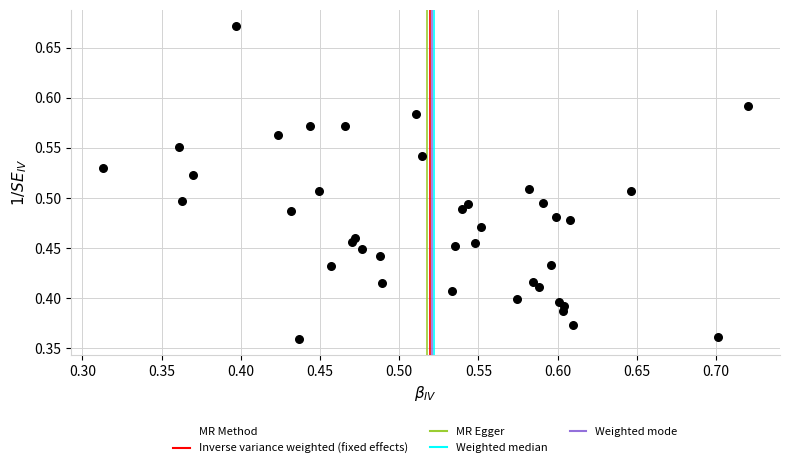

What is the range of Y values (max minus min)?

0.3